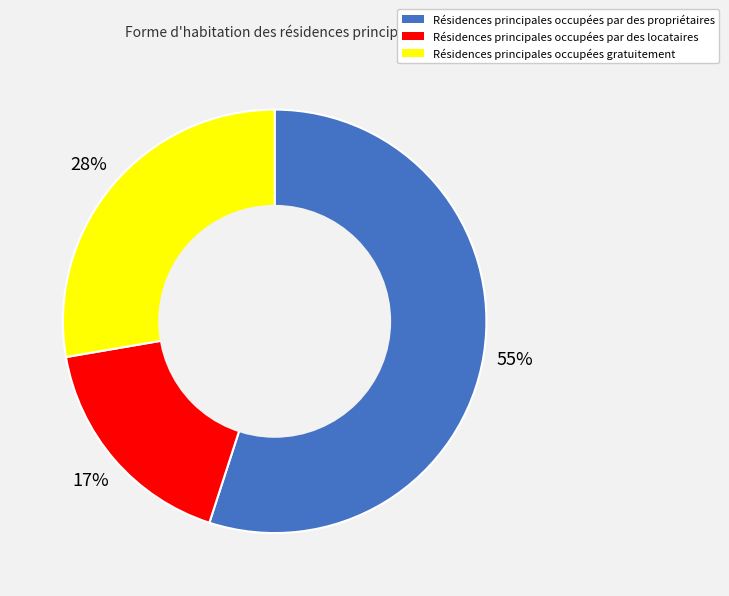

To the nearest percent, what is the average slice percentage?

33%